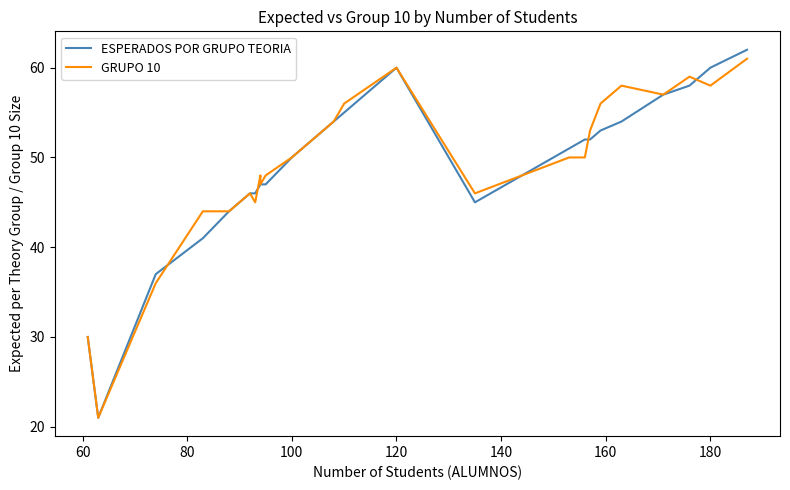

How many times do GRUPO 10 and ESPERADOS POR GRUPO TEORIA cross each other?

5